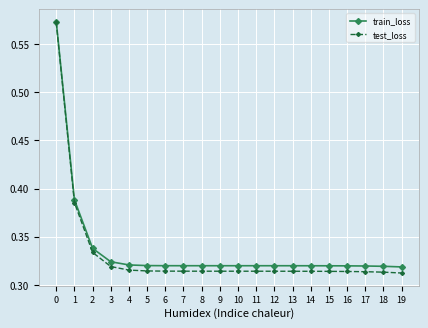

Is the value of test_loss at 1 greater than the value of train_loss at 7?

Yes